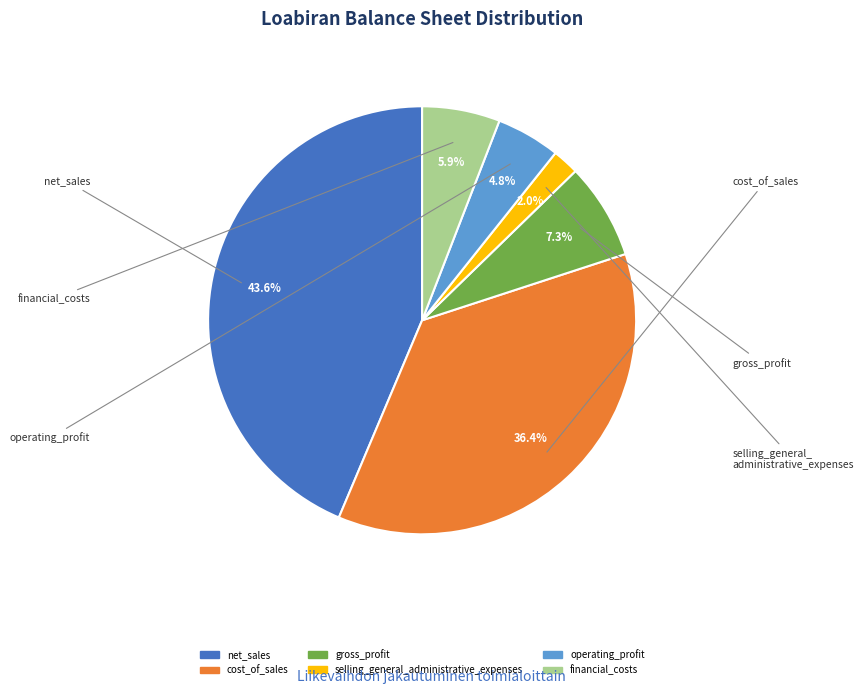

To the nearest percent, what is the difference between the largest and smallest slice percentages?

42%